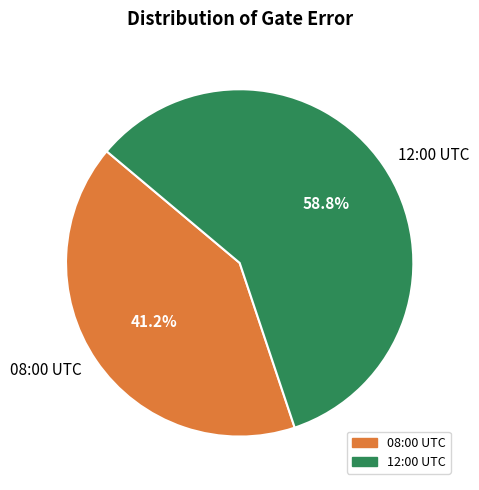

Count the number of slices in the pie.

2